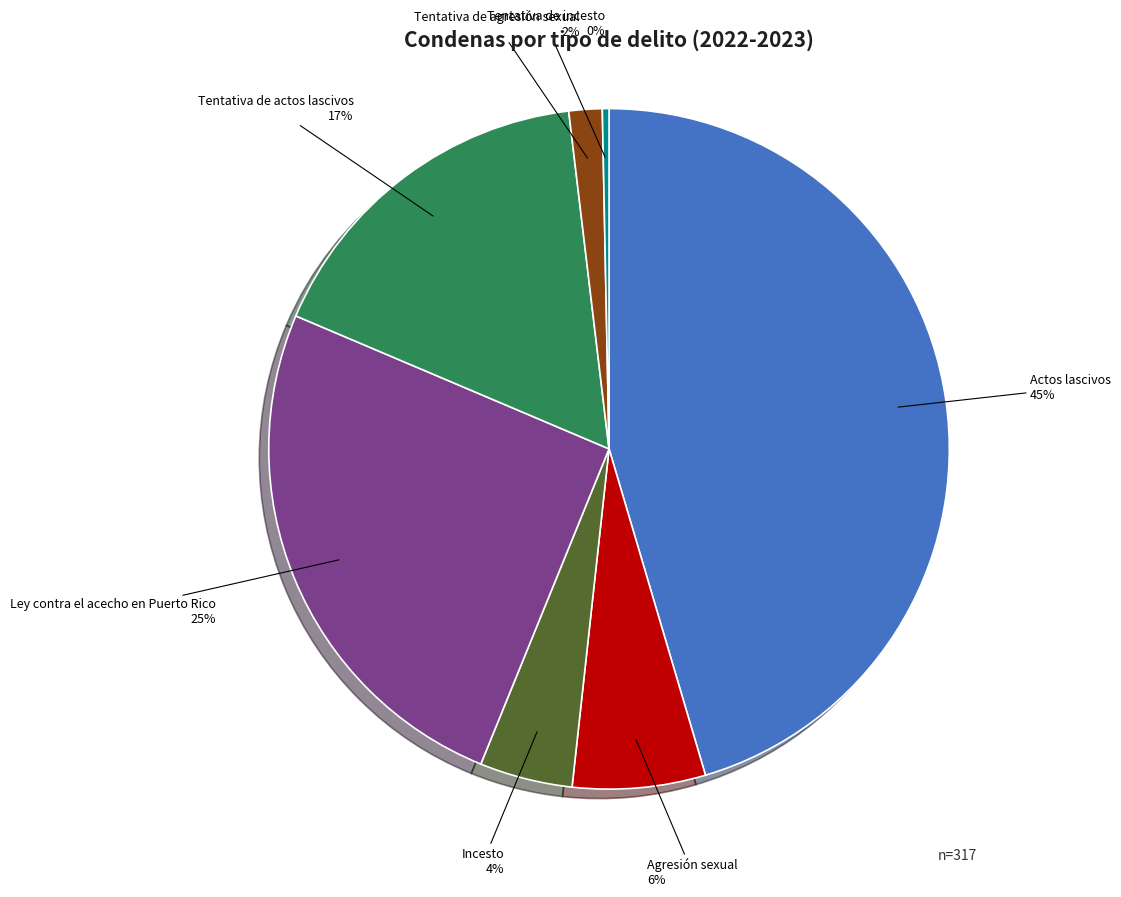

Combined, do Tentativa de incesto and Incesto account for over 50%?

No